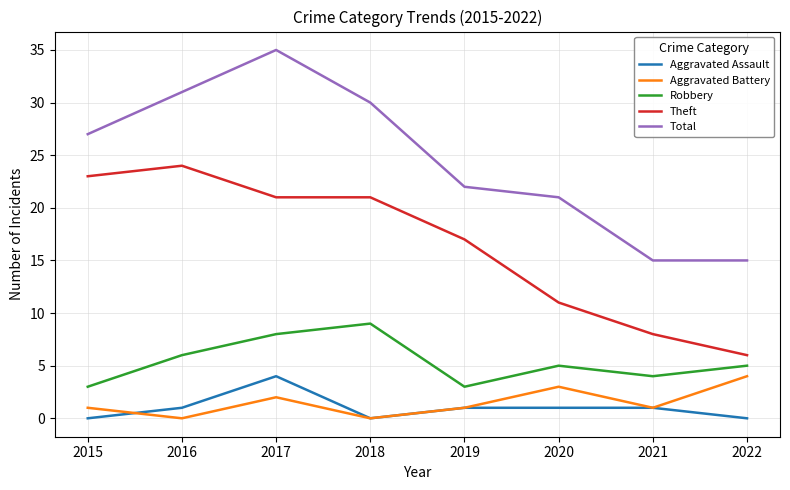

At which category is the sum across all series the highest?

2017